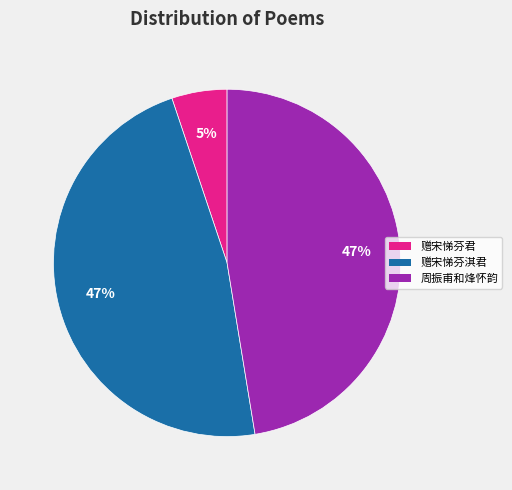

Does any single category account for the majority?

No